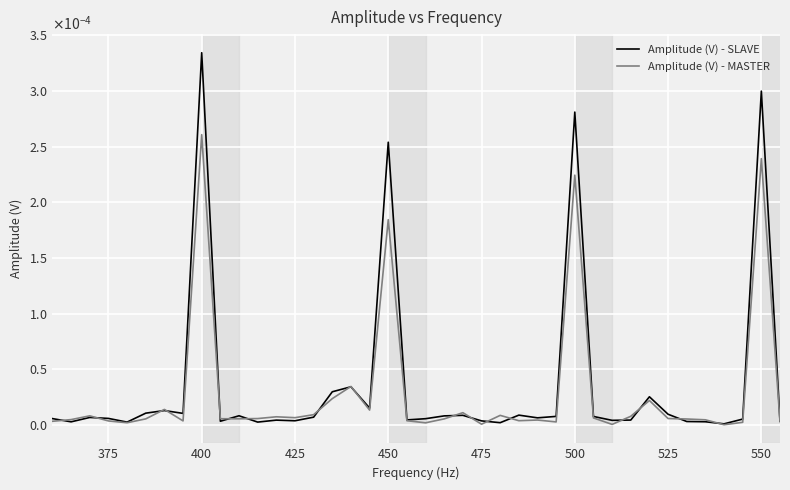

List the series in order of their peak value, lowest first.

Amplitude (V) - MASTER, Amplitude (V) - SLAVE